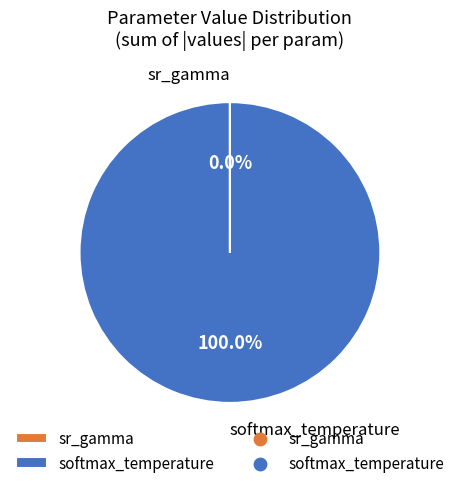

Which slice is the largest?

softmax_temperature